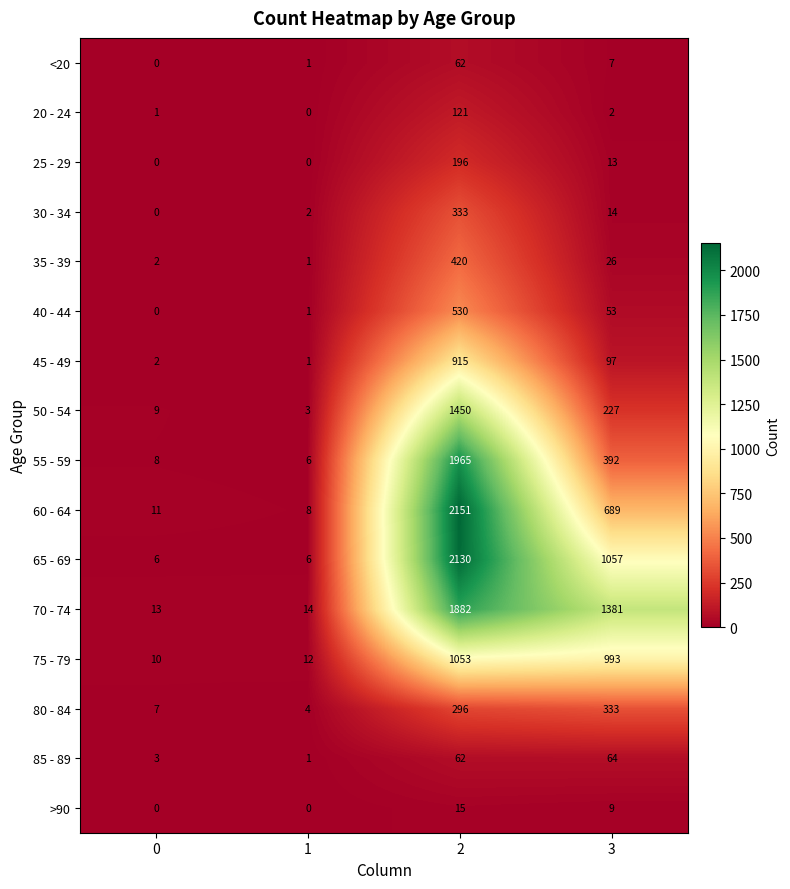

What is the total value across all series at 2?

13581